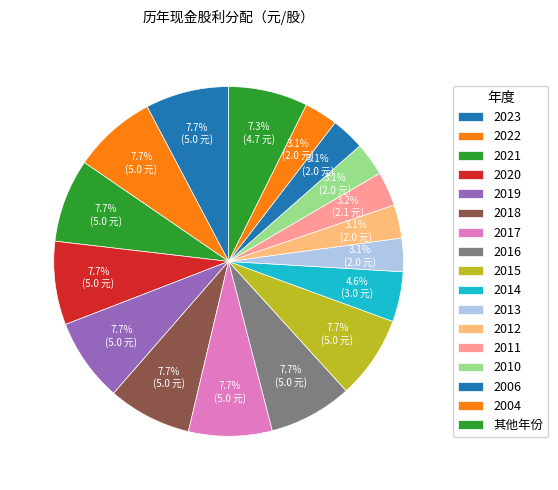

What percentage is the 2019 slice, to the nearest percent?

8%